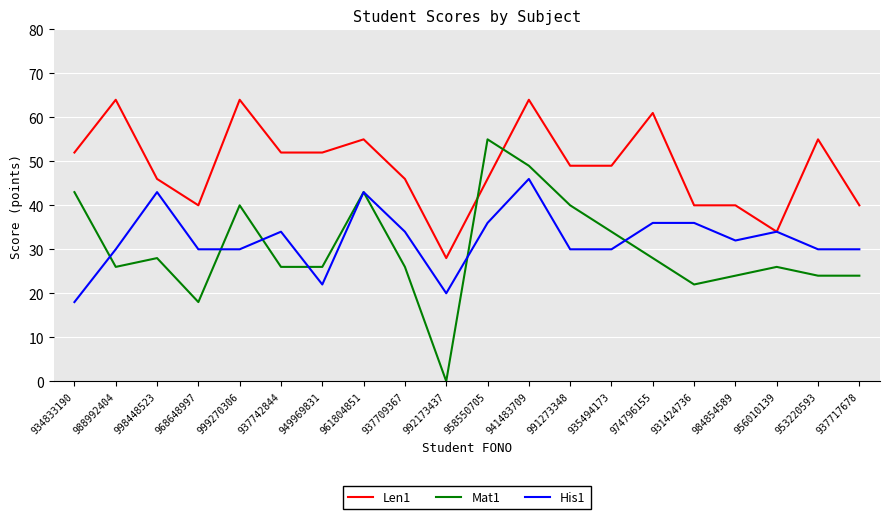

At which label does Len1 reach its minimum?

992173437